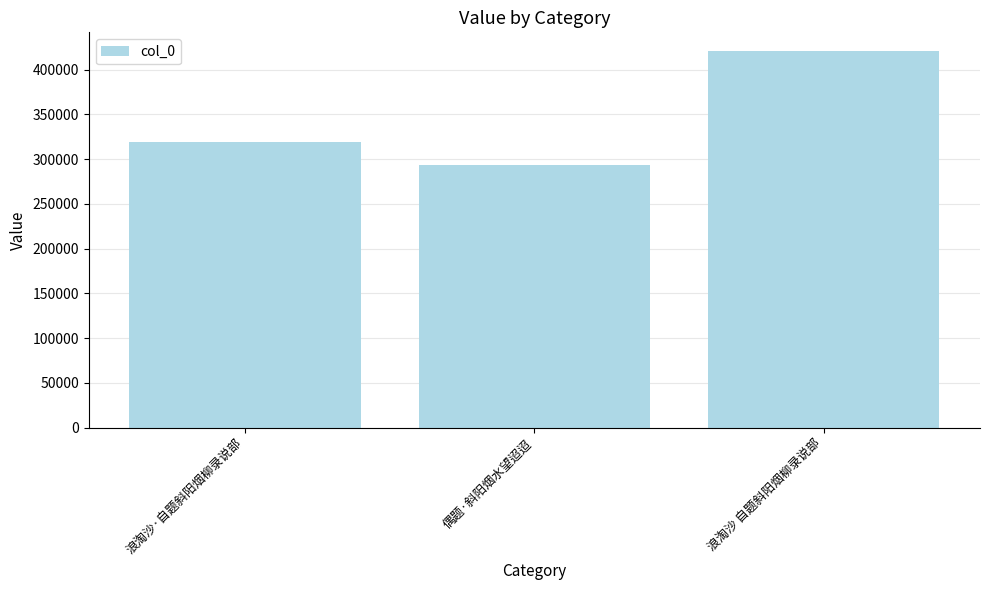

How many bars are there in total?

3